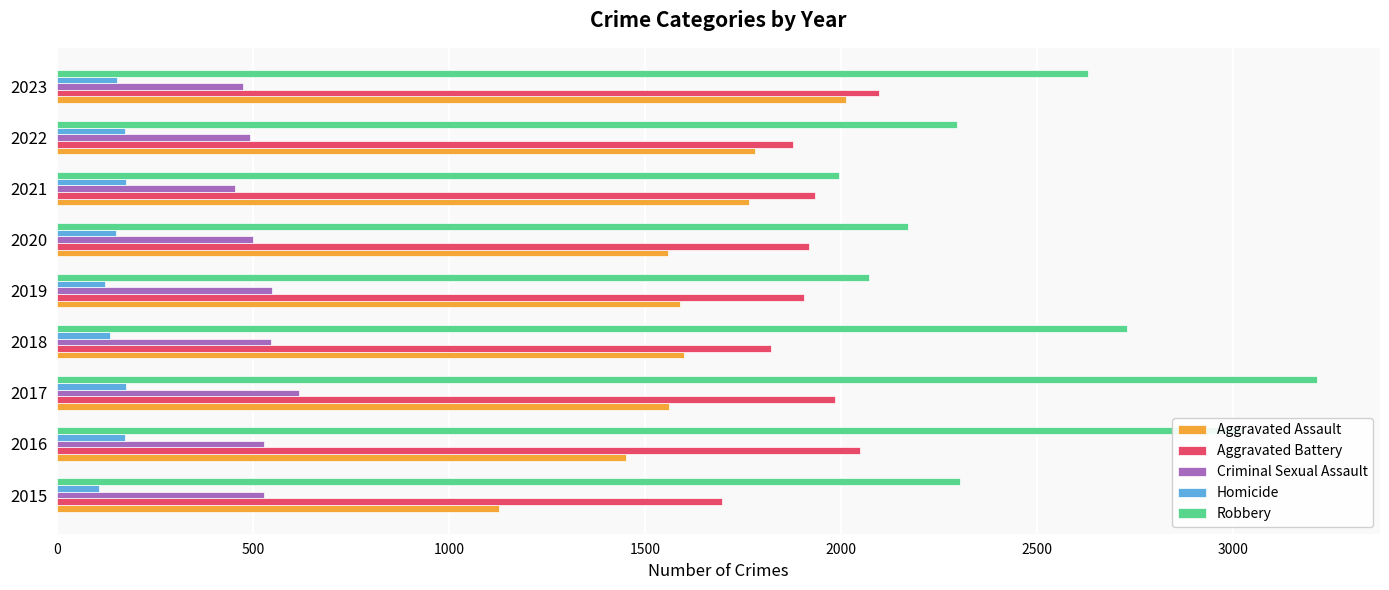

The value of Criminal Sexual Assault at 2015 is 529. True or false?

True